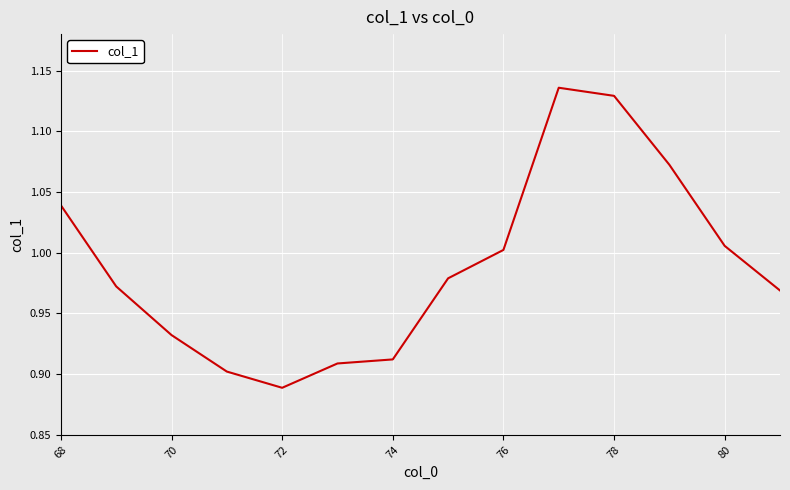

Between 74 and 78, which is larger?

78